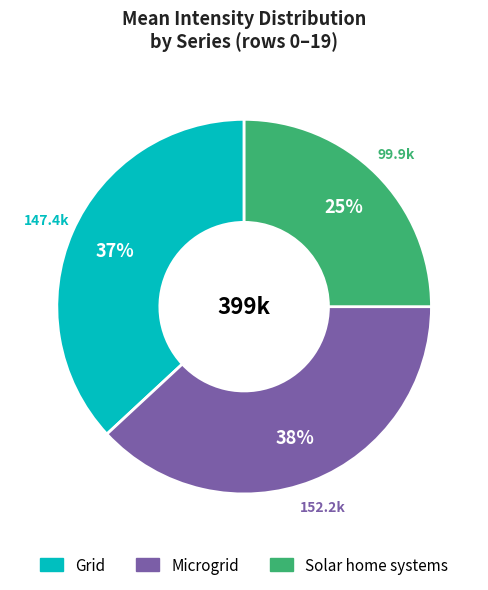

Is there a majority slice in this chart?

No